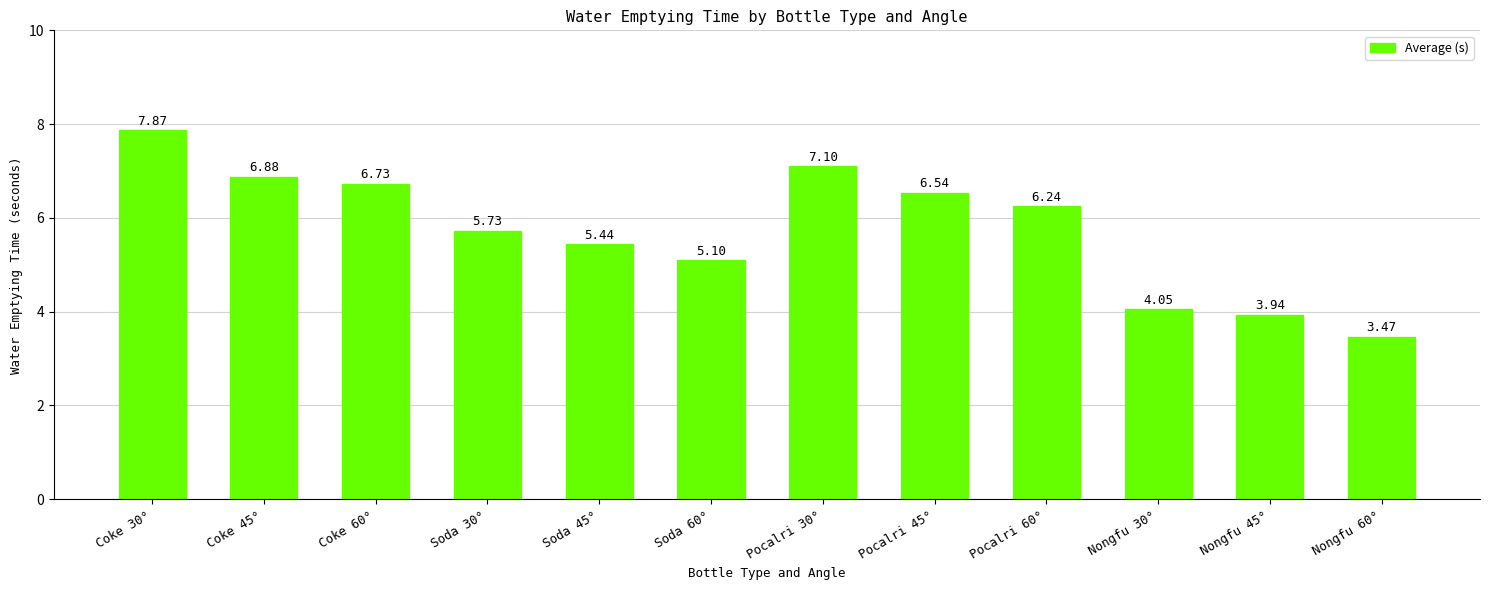

What is the difference between the second highest and second lowest values?

3.2